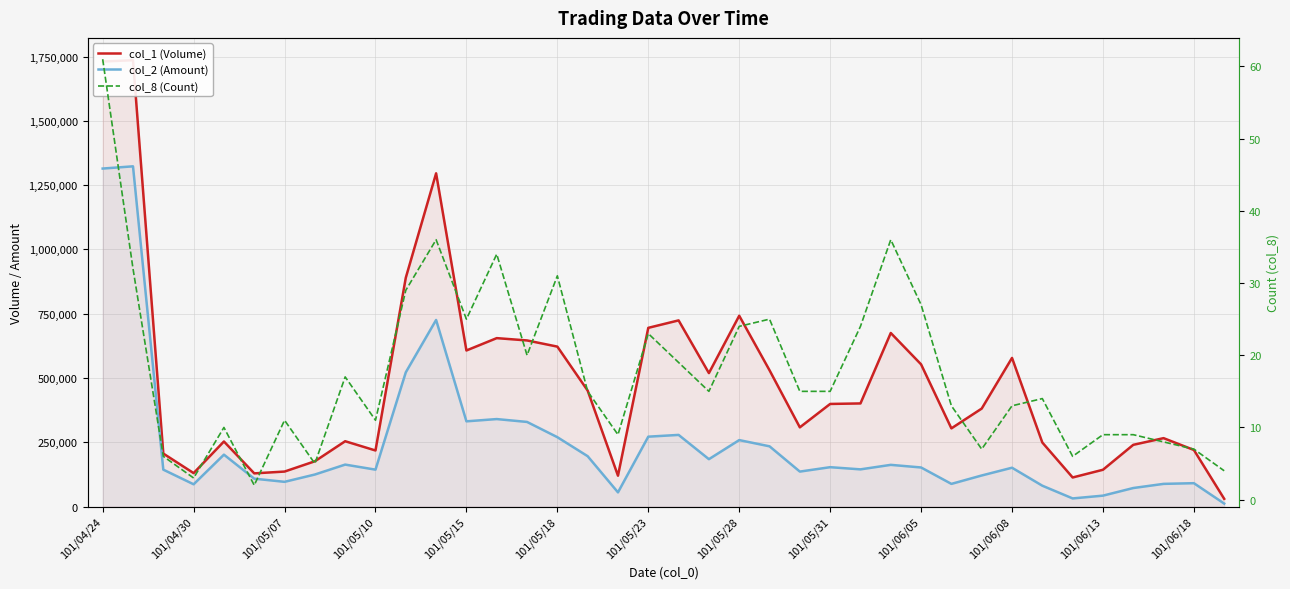

What are all the series names shown in the legend?

col_1 (Volume), col_2 (Amount), col_8 (Count)